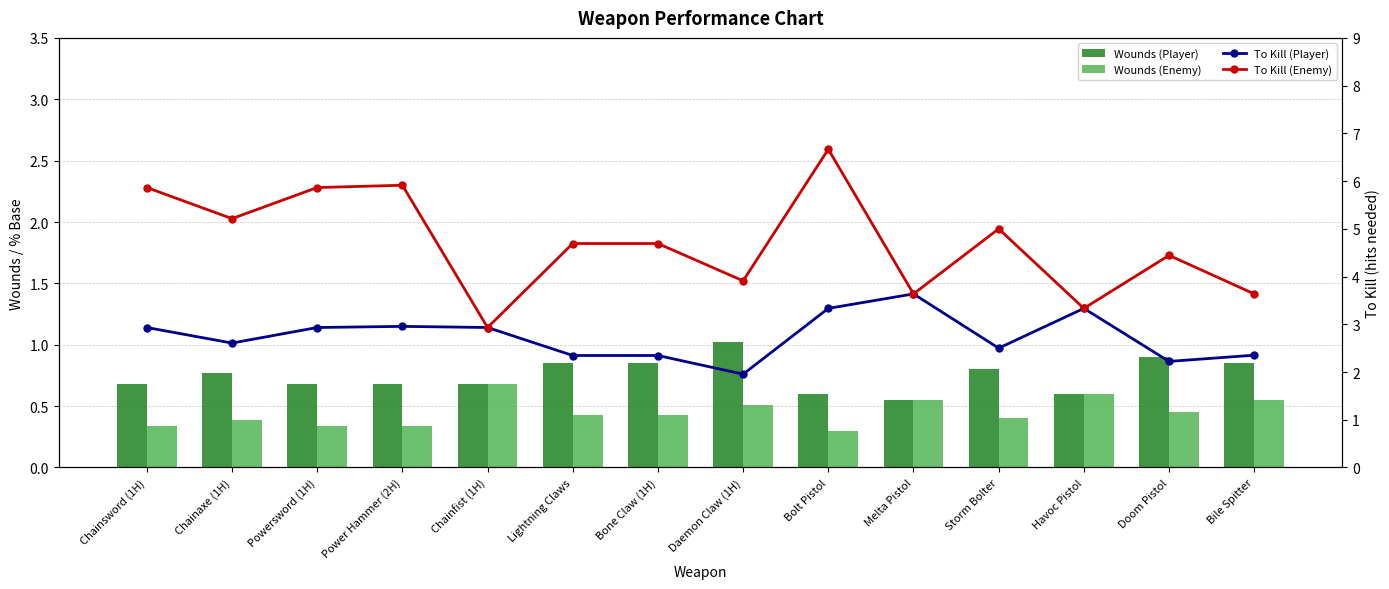

What is the value of the Wounds (Enemy) bar at the 11th from the left?

0.4